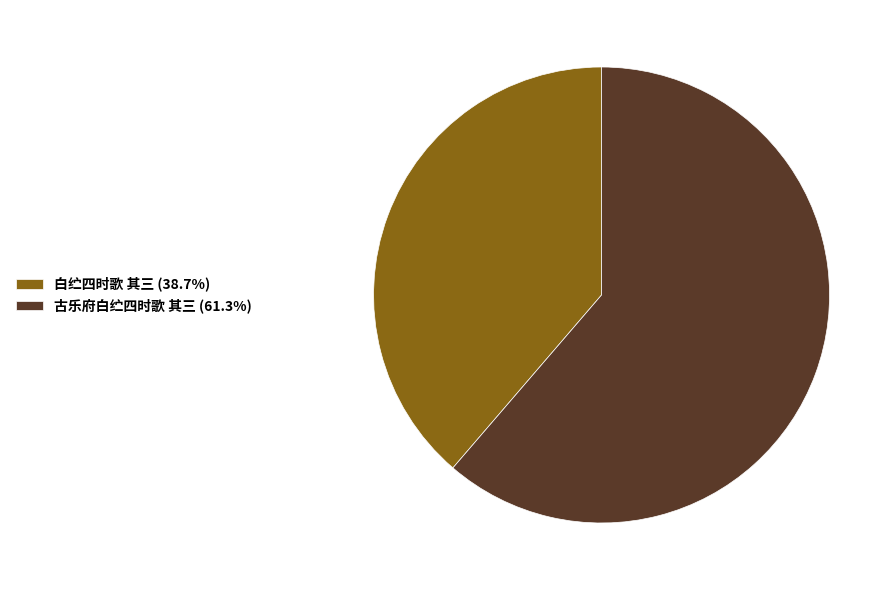

Rank the categories by value from lowest to highest.

白纻四时歌 其三, 古乐府白纻四时歌 其三